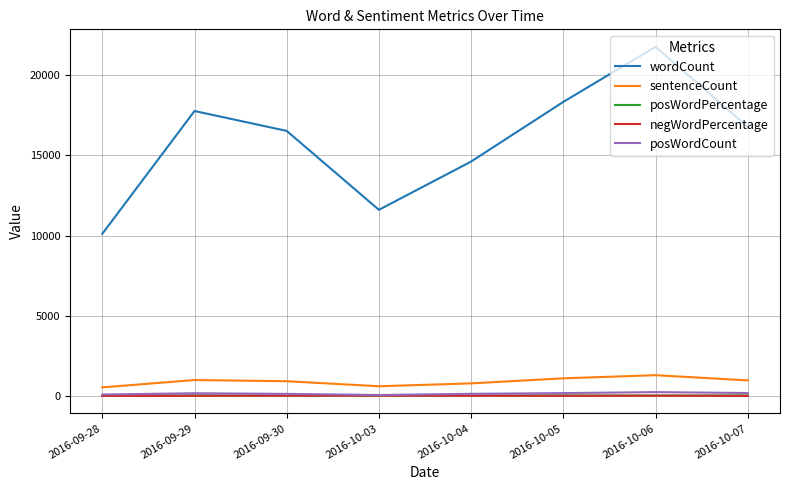

True or false: posWordCount and wordCount cross at least once.

False